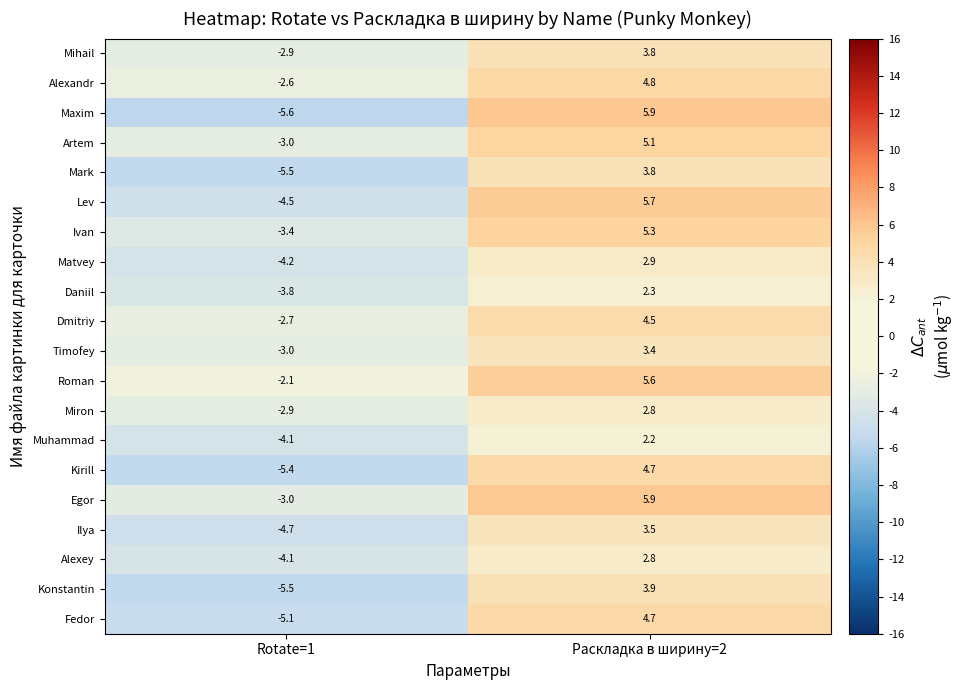

The Konstantin series shows 3.9 at Раскладка в ширину=2. True or false?

True